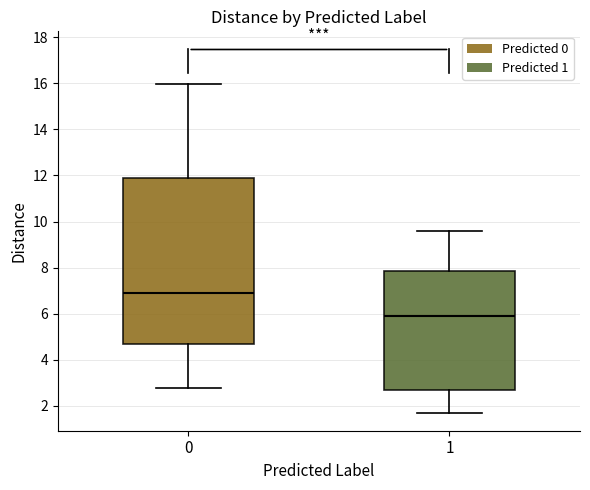

Which box's median line is the lowest?

1